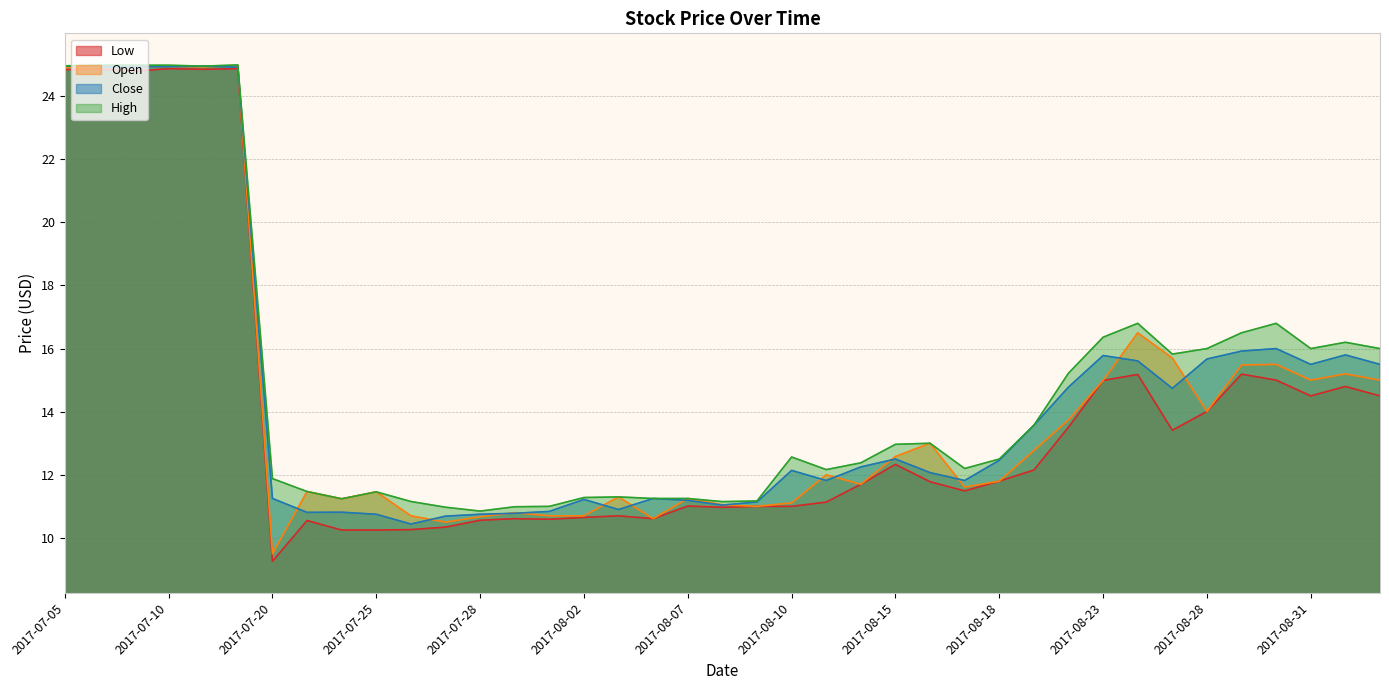

True or false: High and Low cross at least once.

False